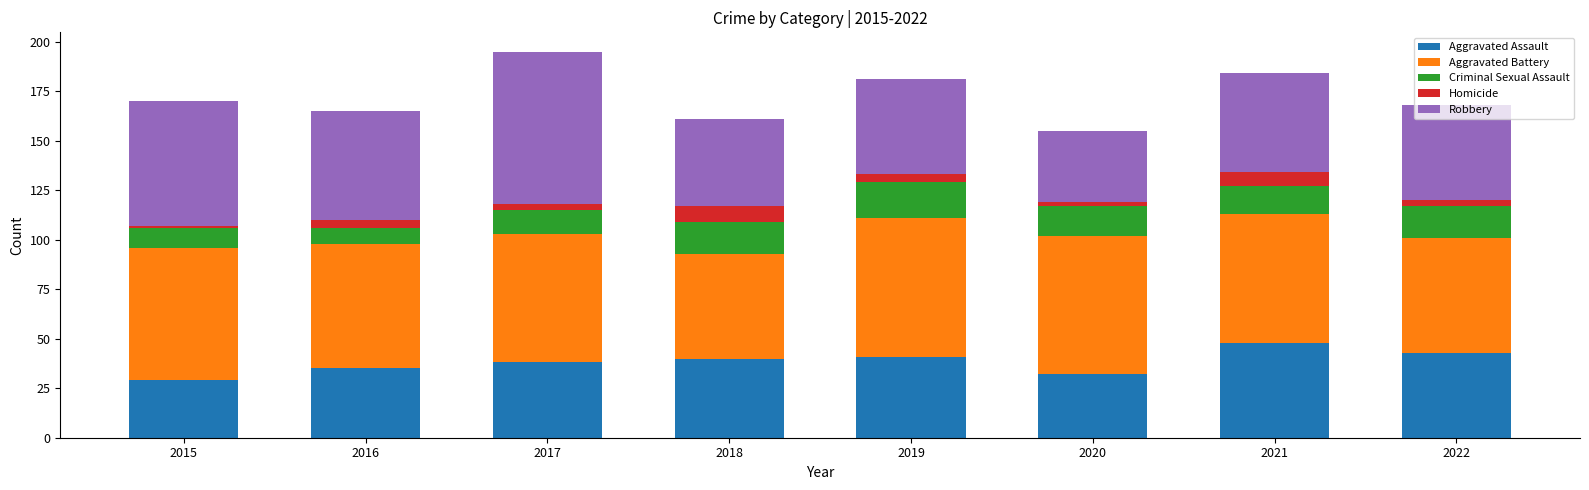

Which category has the highest value in the Aggravated Assault series?

2021